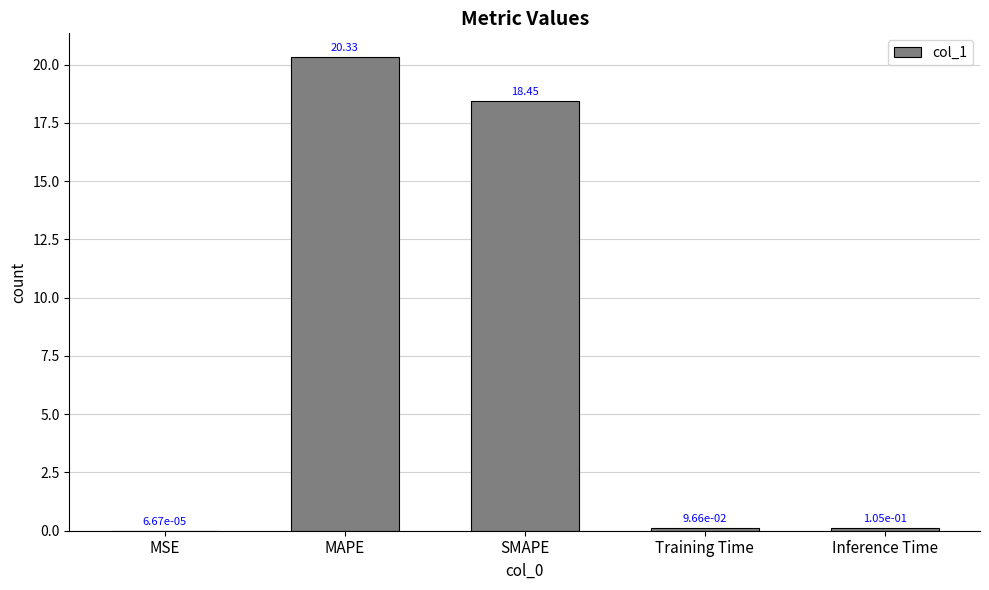

What is the sum of the values at MAPE and MSE?

20.3